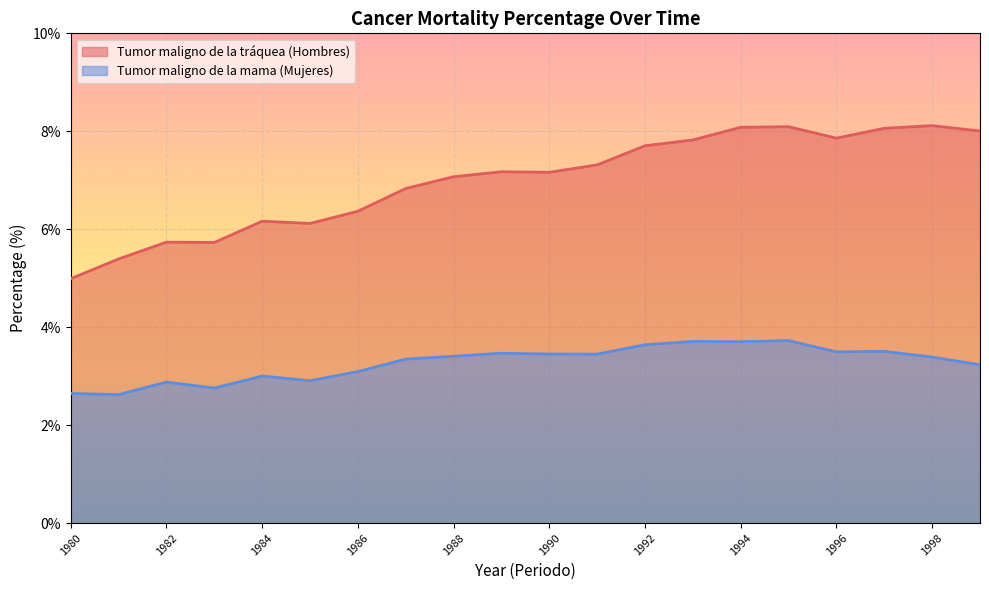

Is it true that Tumor maligno de la mama (Mujeres) equals 1.2 at 1986?

False